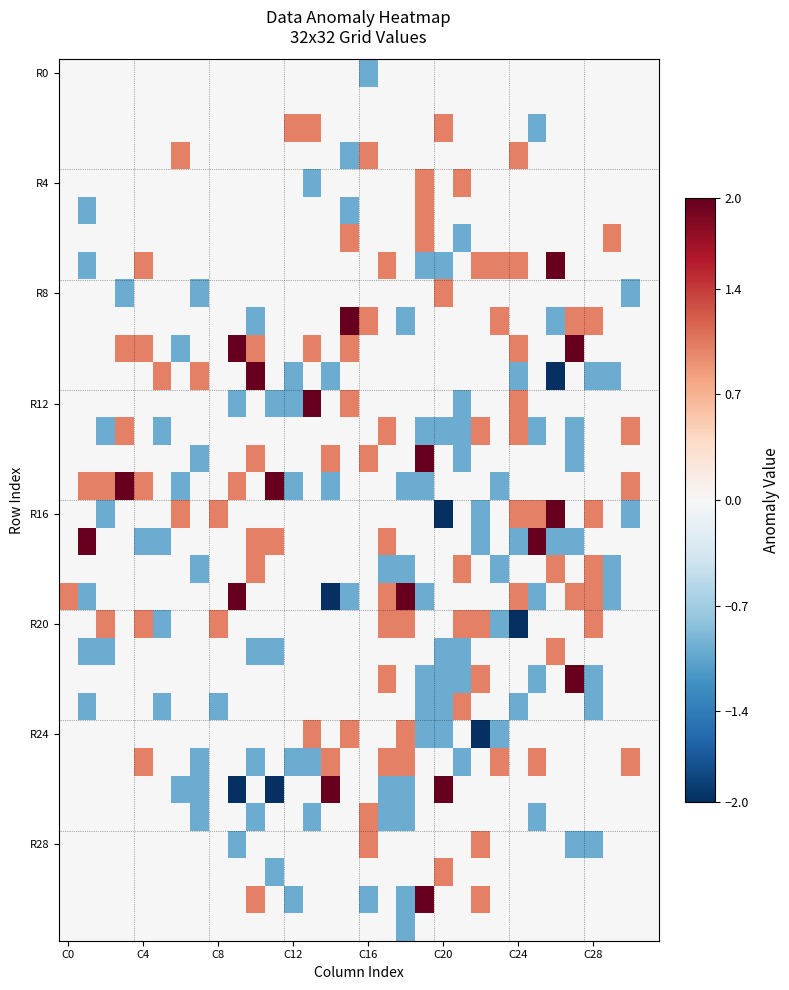

What is the minimum value shown in the chart?

-2